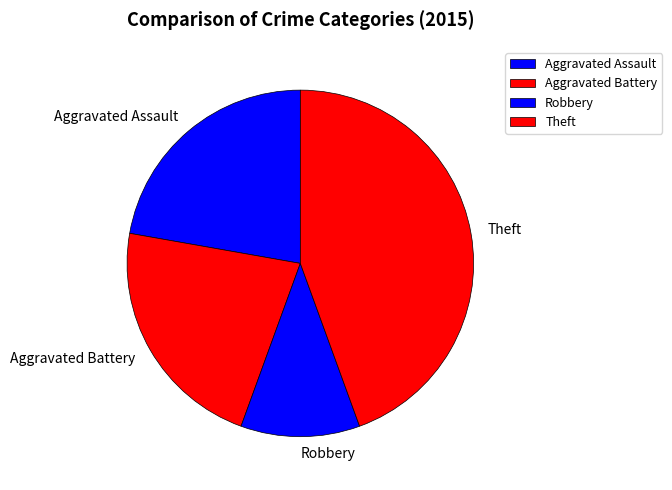

Is it true that Aggravated Battery is 22% of the pie?

True